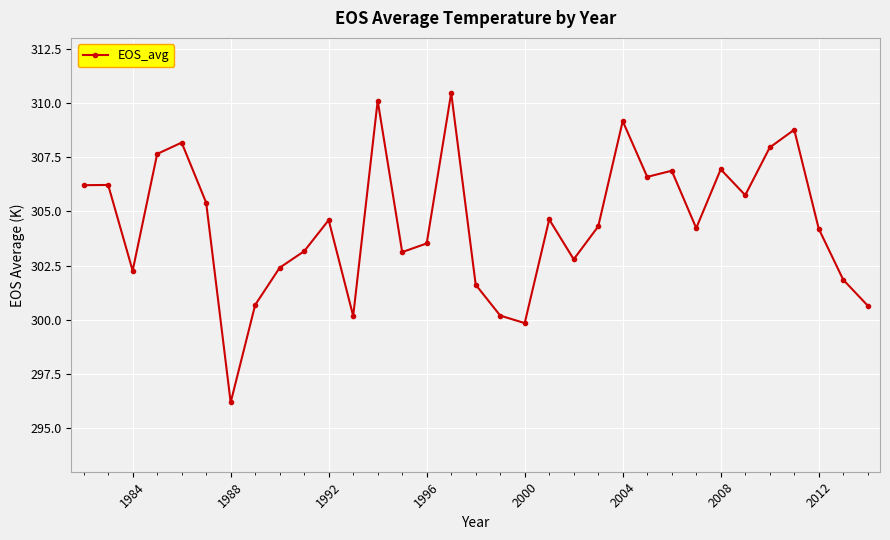

What is the value of the 8th point from the left?

300.7